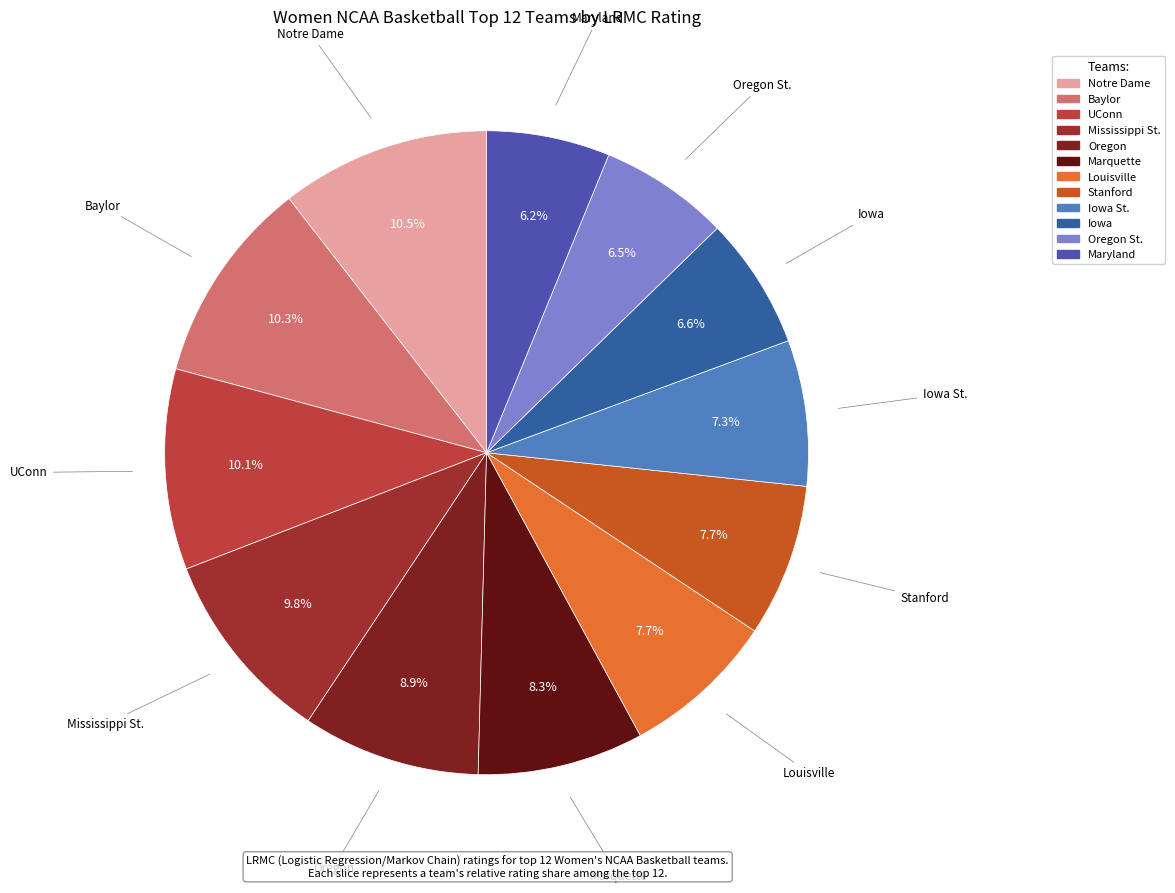

Which has a higher value, Iowa St. or Marquette?

Marquette